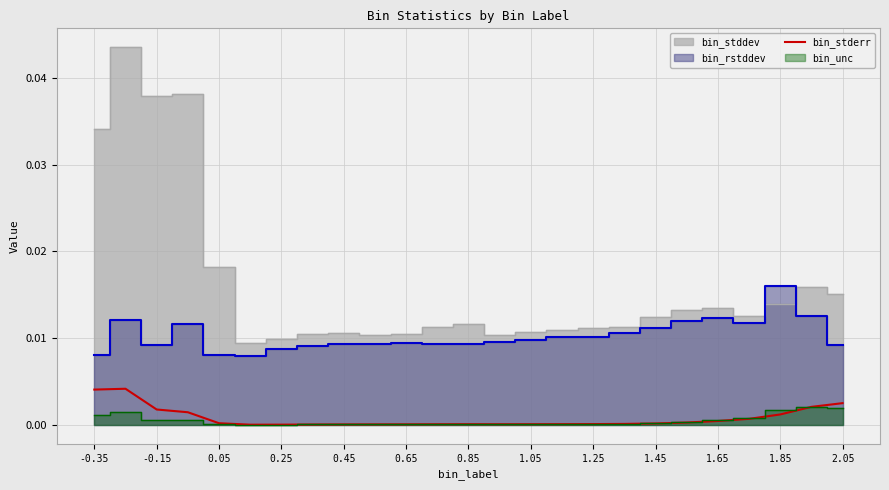

Is it true that the value at 1.85 is 0.0?

False